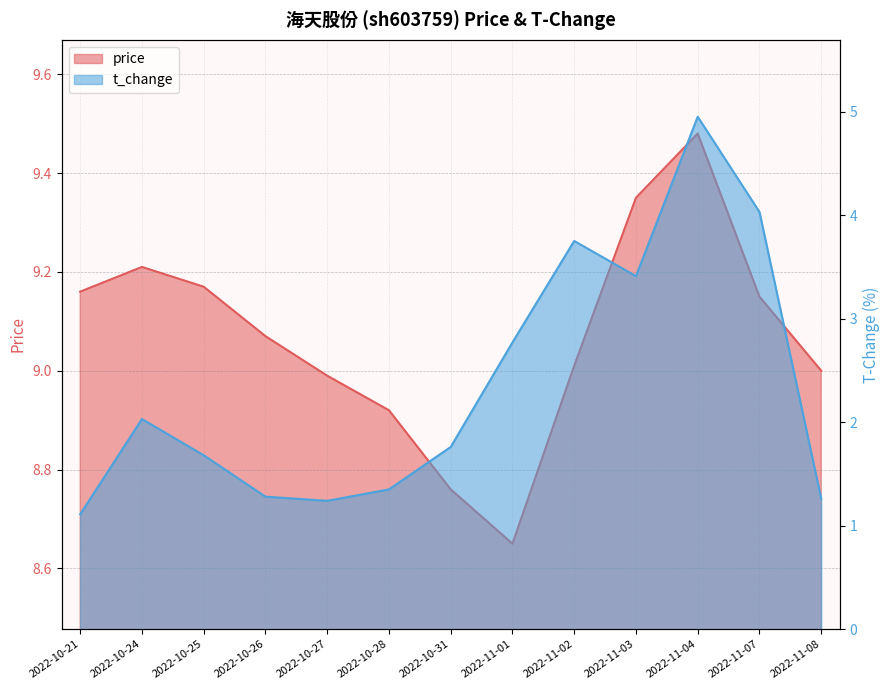

How many lines are shown in the chart?

2